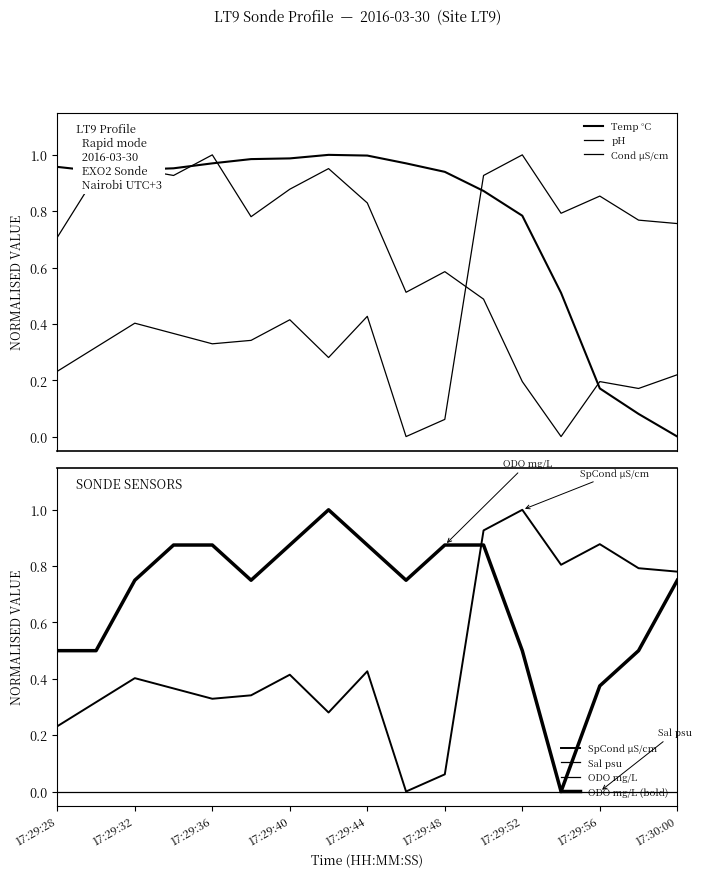

How many intersections are there between Cond µS/cm and ODO mg/L?

1